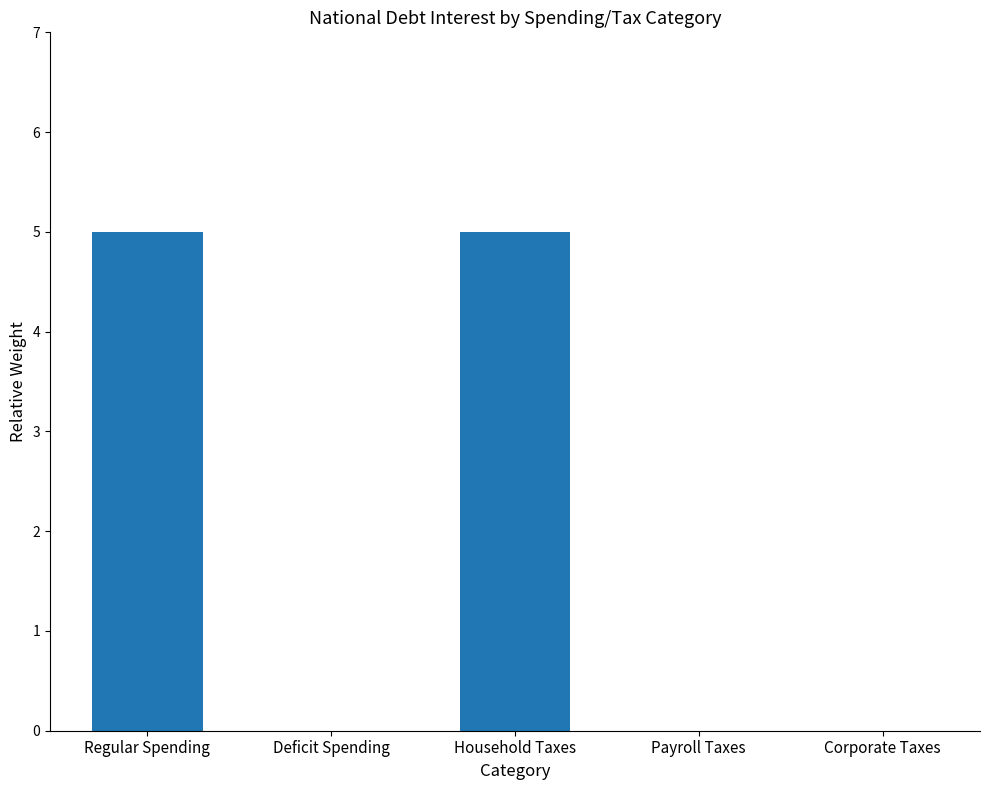

Read the value at Regular Spending.

5